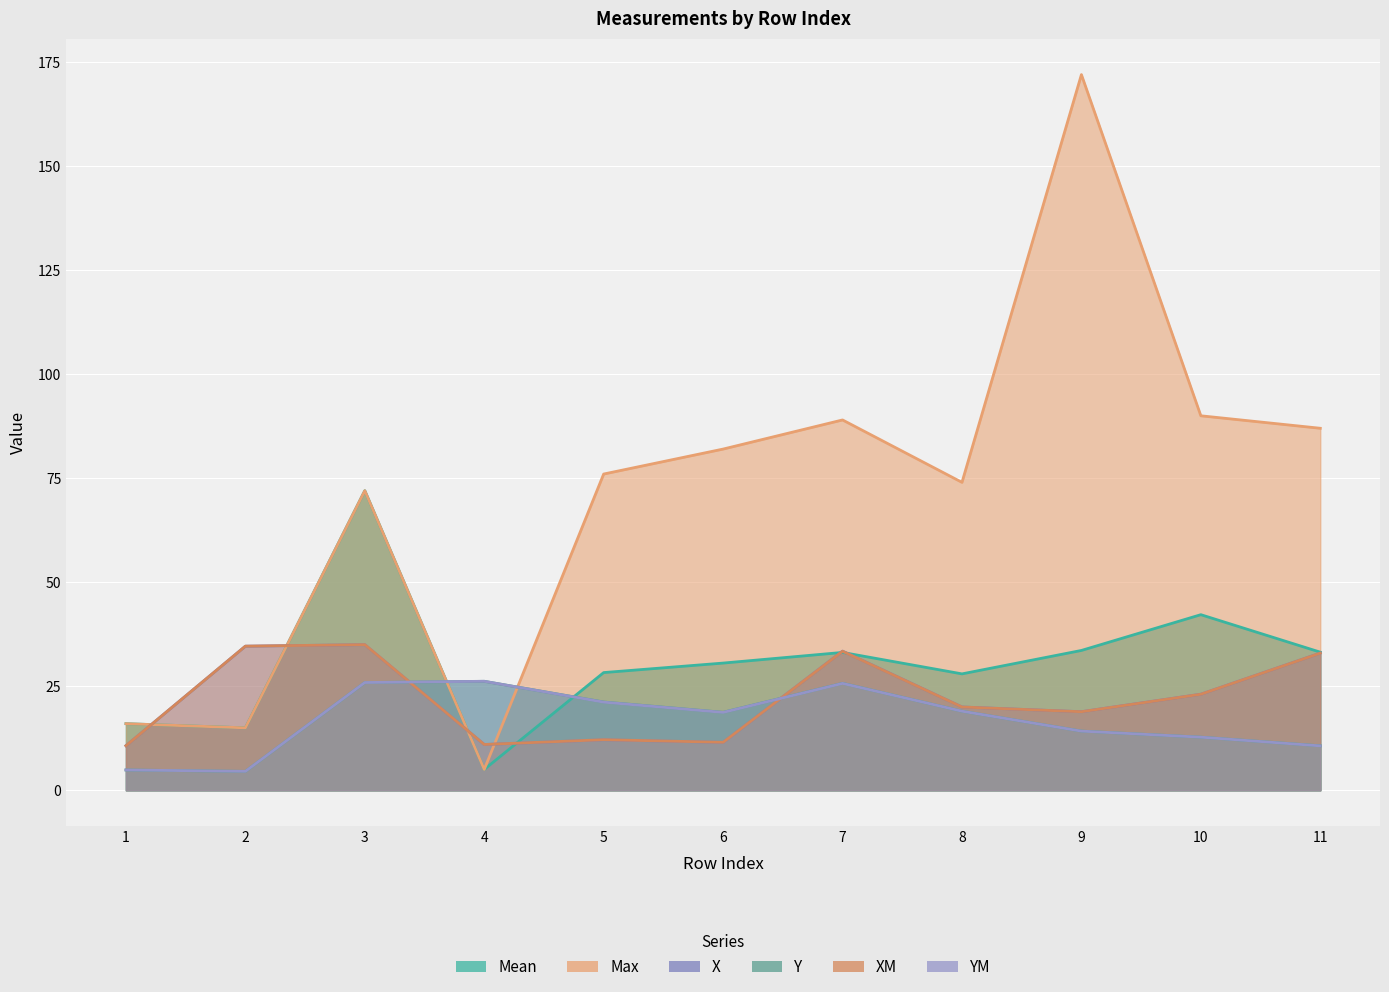

What is the difference between the maximum and minimum values in the YM series?

21.6